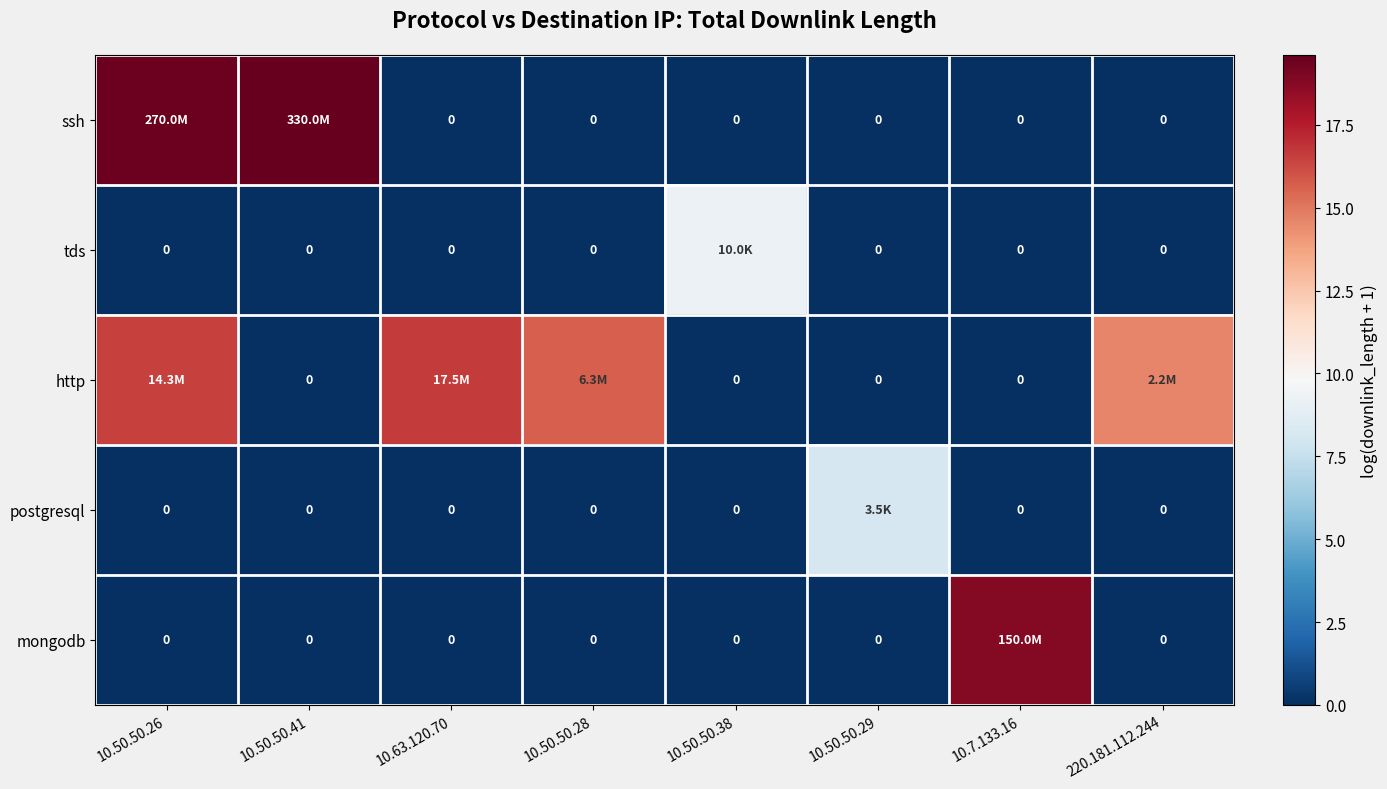

How many values in postgresql are above zero?

1